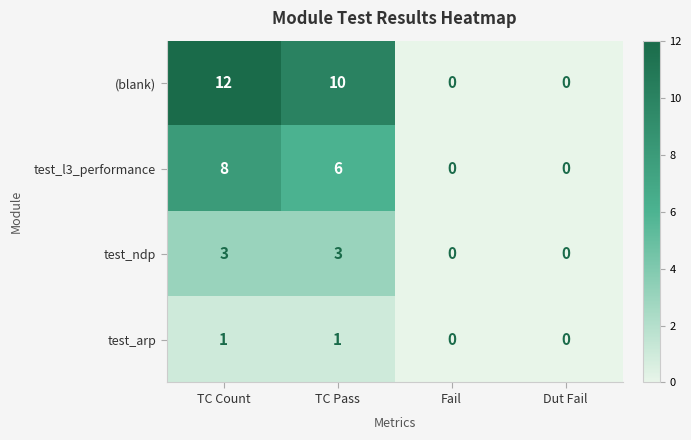

What is the sum of the test_ndp values at TC Pass and TC Count?

6